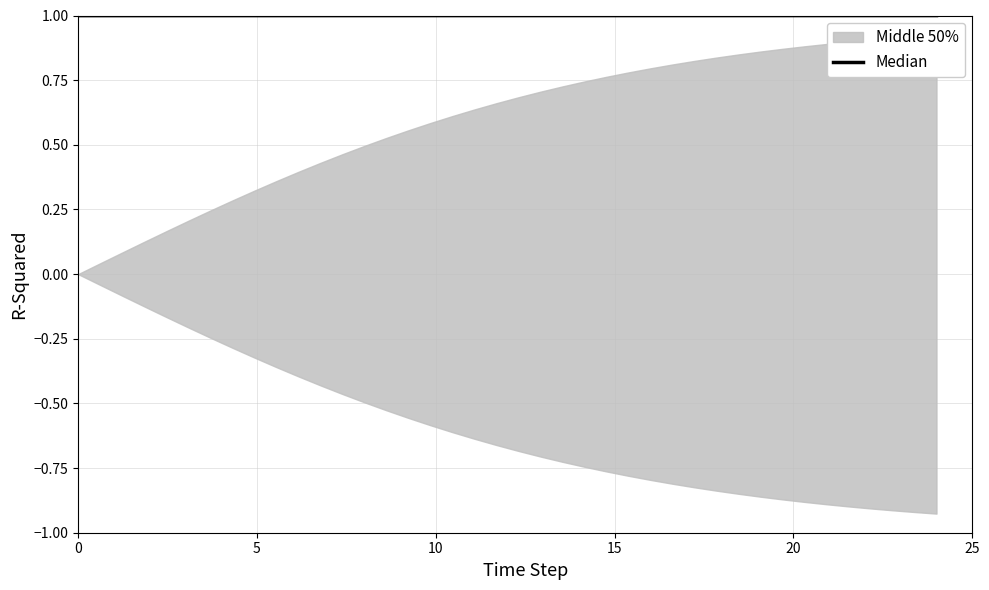

What is the sum of all values?

40.0